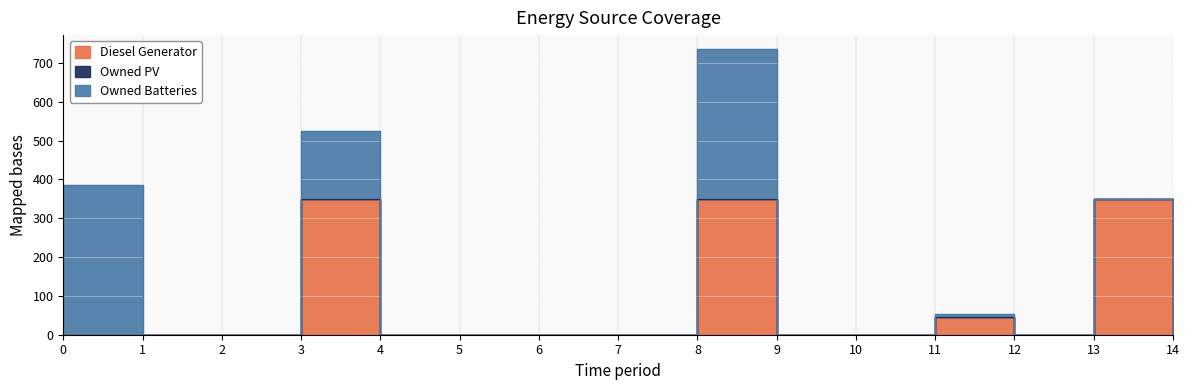

How many values in Owned Batteries are above zero?

4